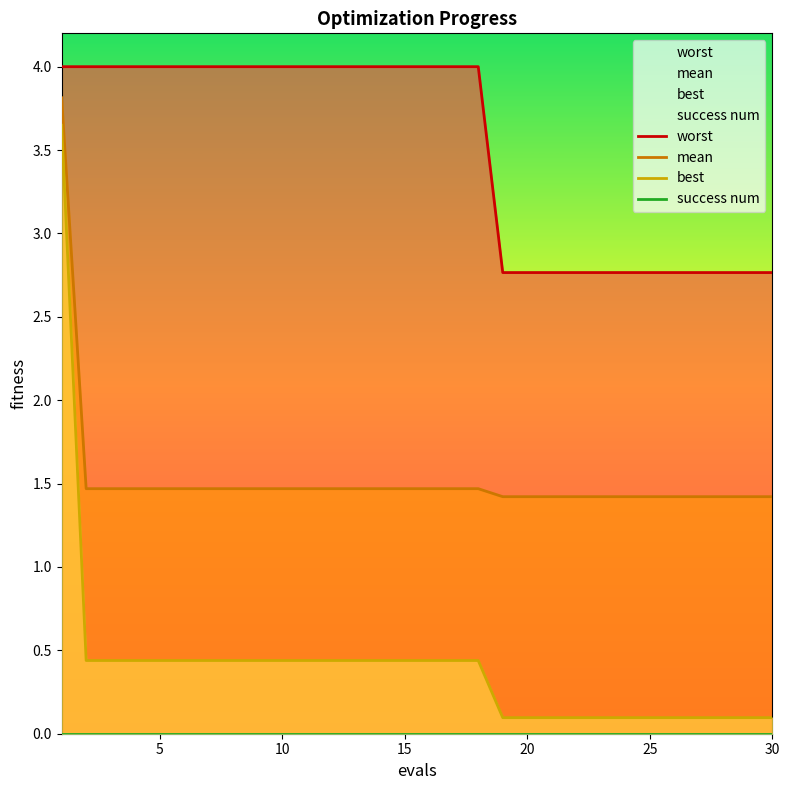

Is it true that worst equals 5.7 at 13?

False